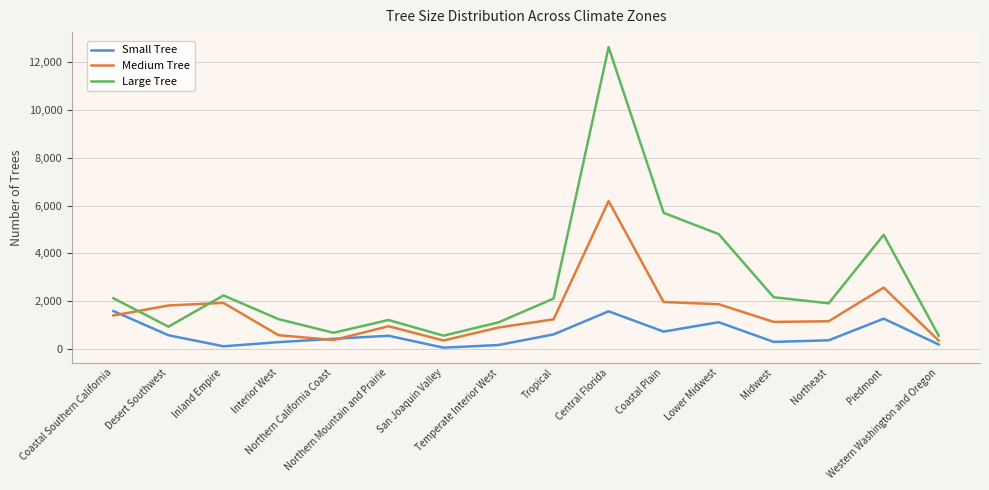

Which series has the widest spread of values?

Large Tree